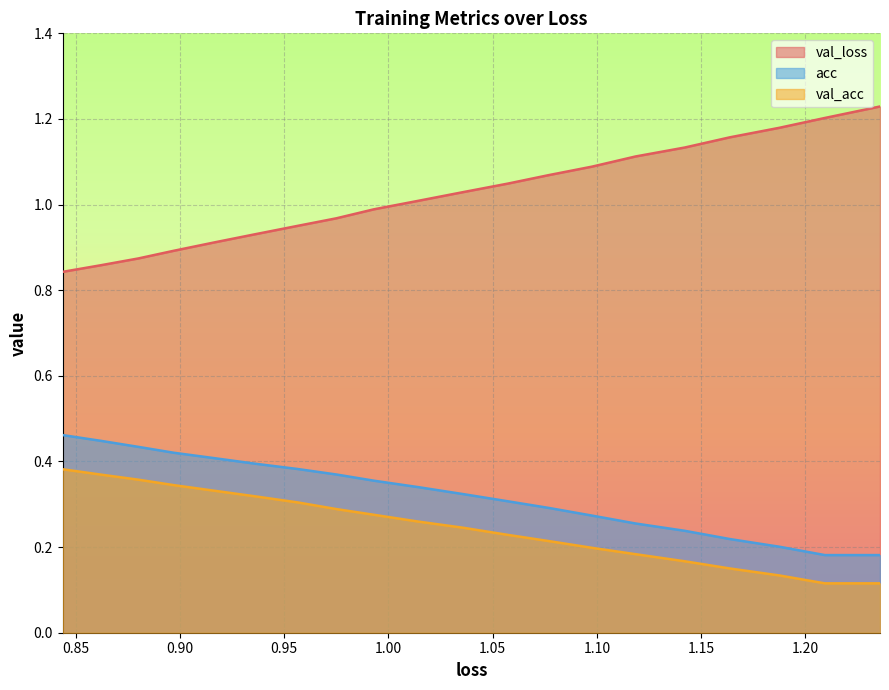

List the series in order of their peak value, highest first.

val_loss, acc, val_acc